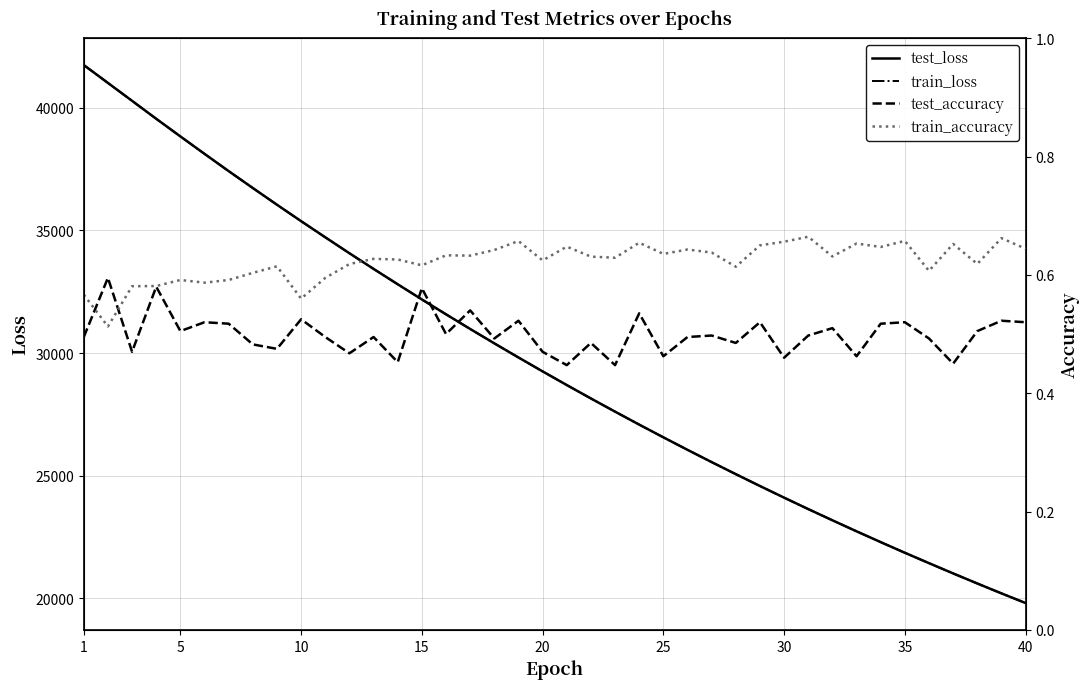

What is the value of the train_accuracy point at the 28th from the left?

0.6